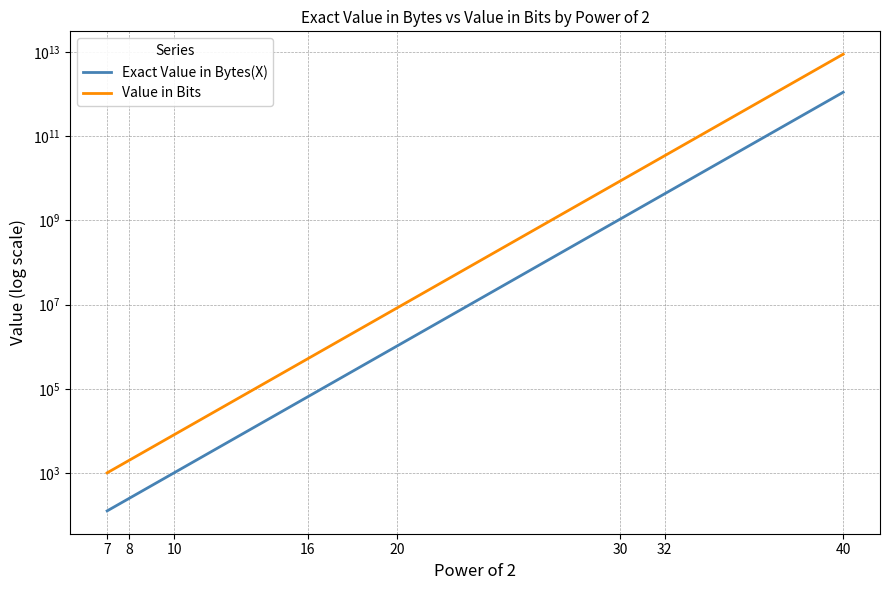

Which has a higher value, 20 or 16?

20